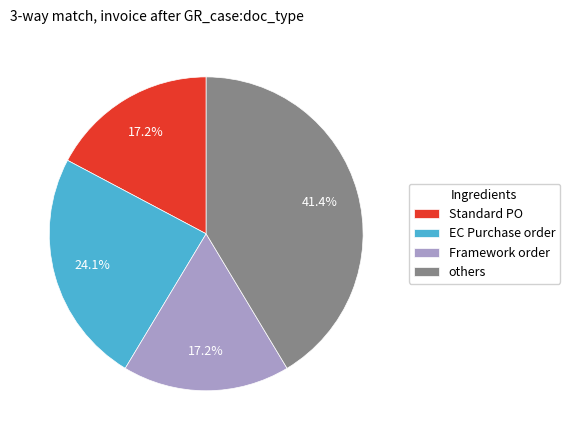

Which has a higher value, EC Purchase order or Standard PO?

EC Purchase order